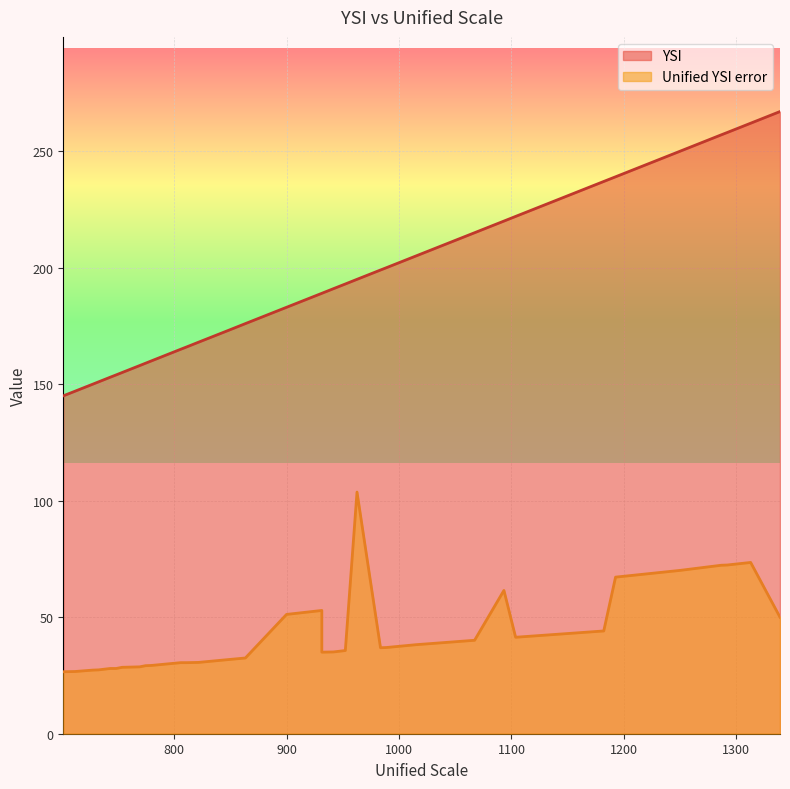

How many lines are shown in the chart?

2